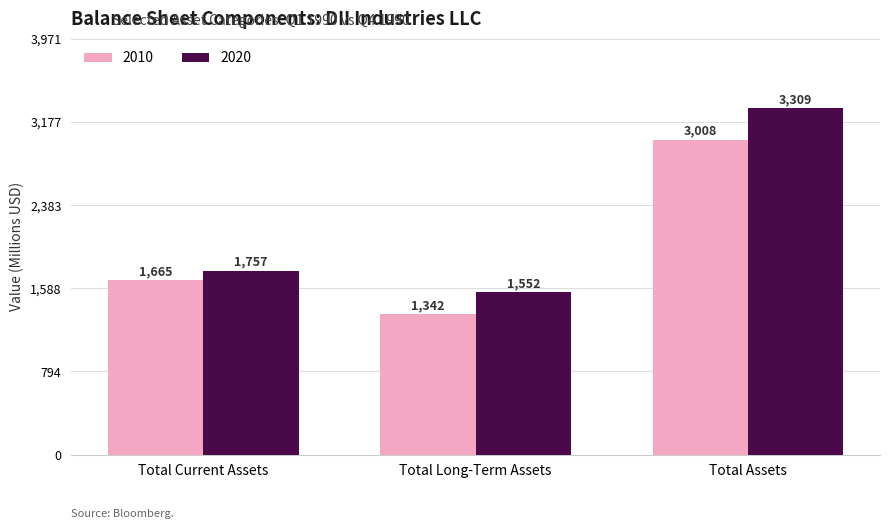

At which category is the sum across all series the highest?

Total Assets